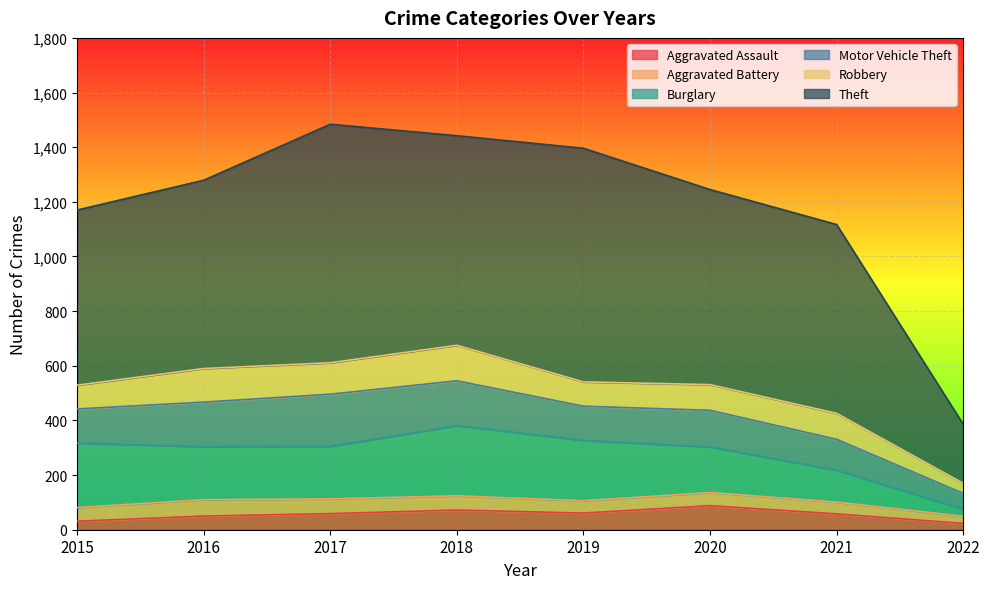

Is it true that Motor Vehicle Theft equals 125 at 2015?

True